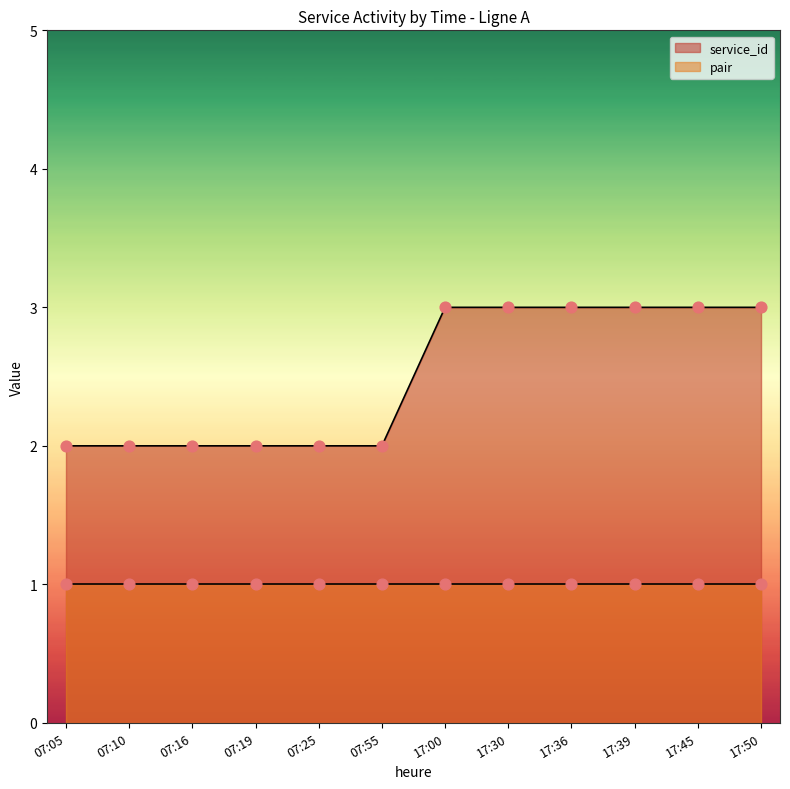

What are all the series names shown in the legend?

service_id, pair